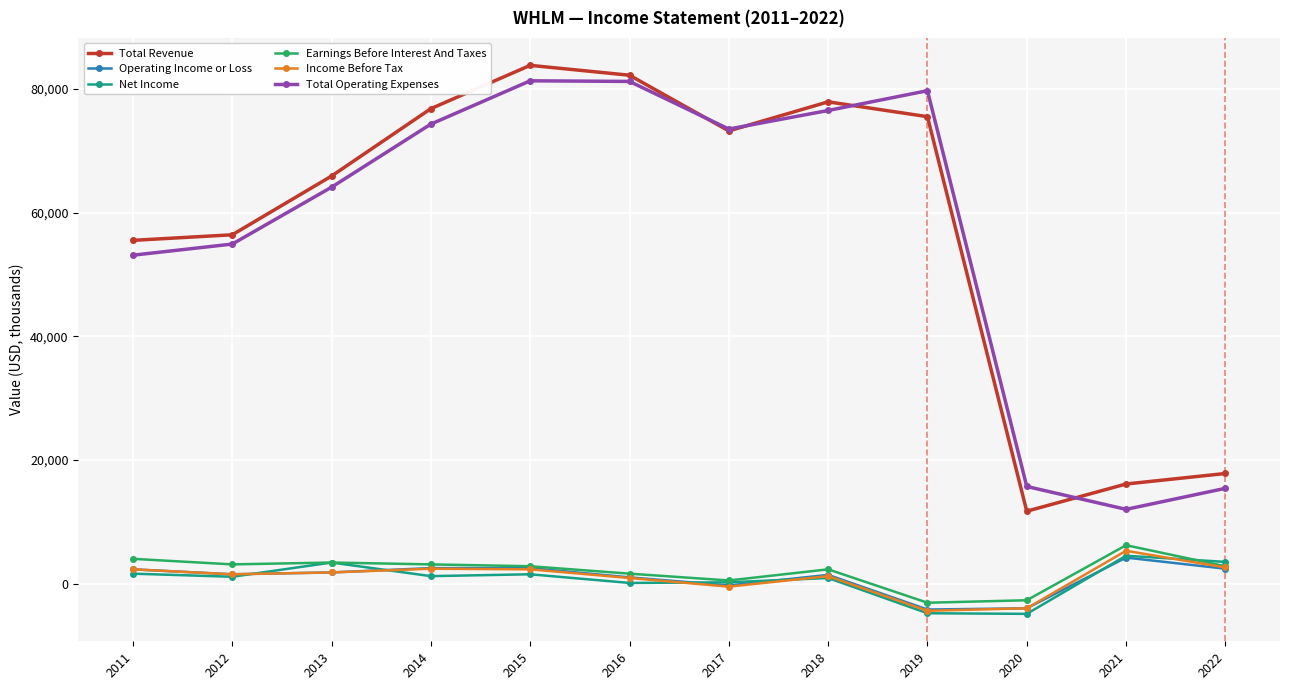

True or false: Total Revenue and Operating Income or Loss cross at least once.

False